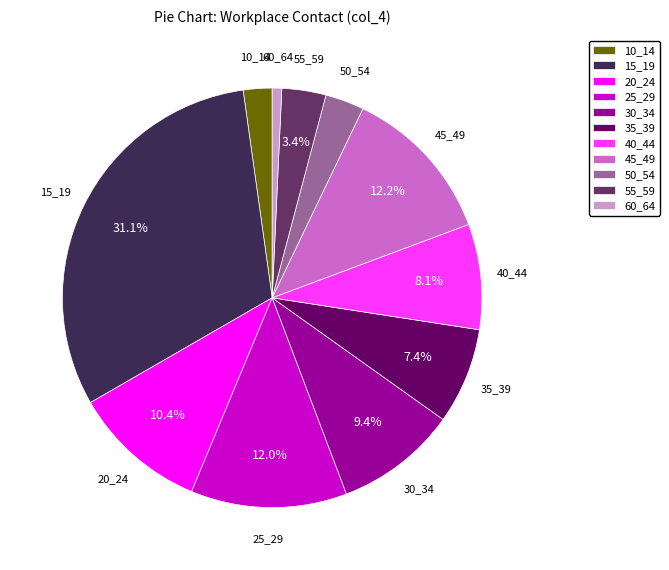

Which has a higher value, 60_64 or 40_44?

40_44